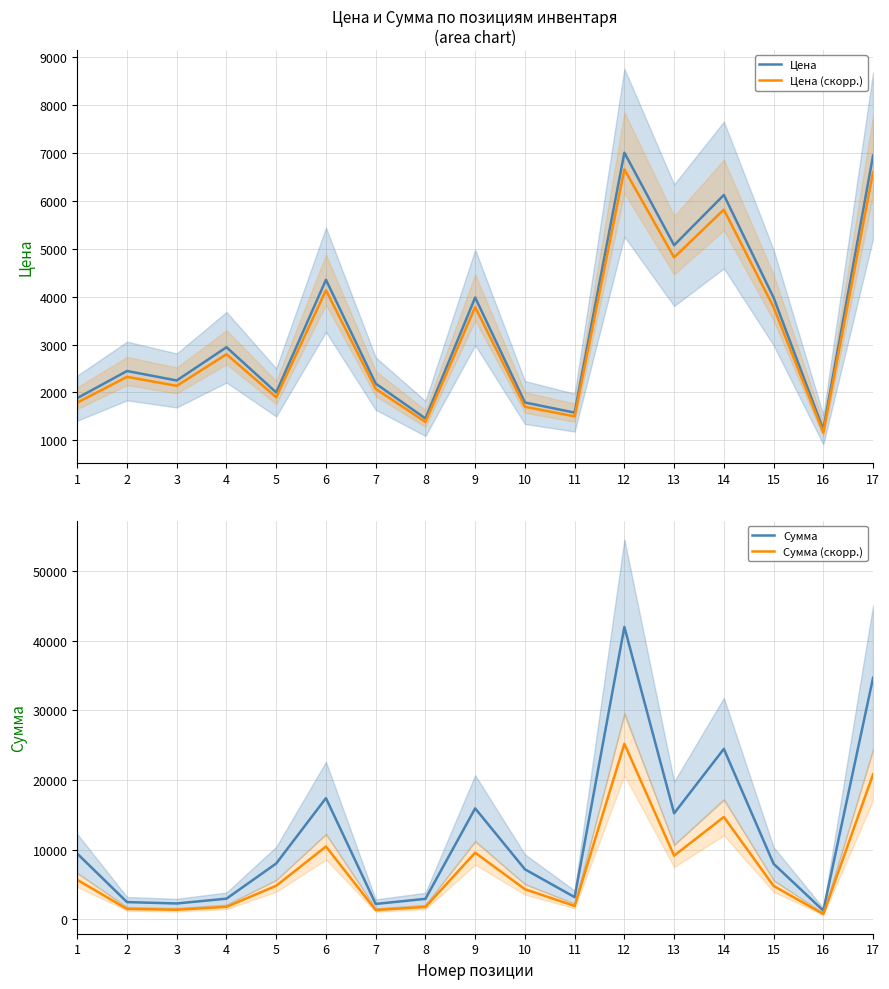

At which label does Сумма (скорр.) reach its peak?

12